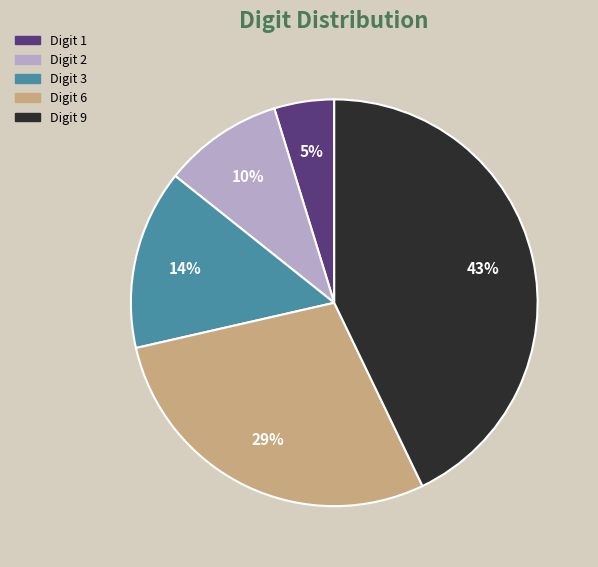

To the nearest percent, what is the difference between the largest and smallest slice percentages?

38%